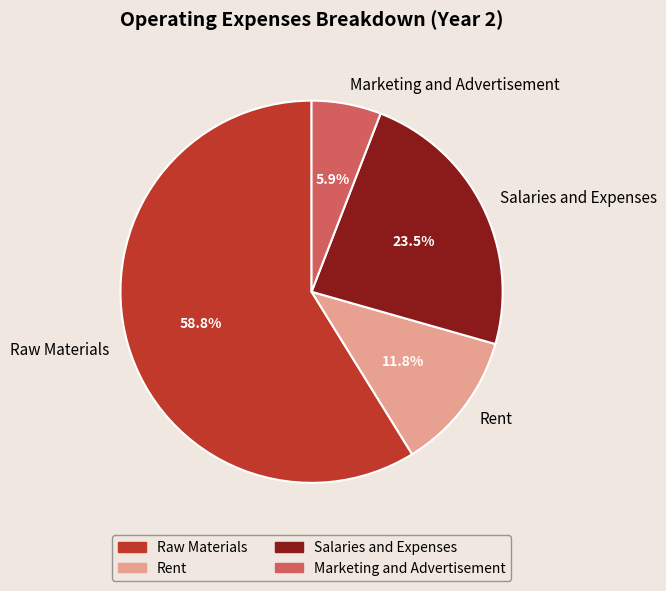

Rank the categories by value from lowest to highest.

Marketing and Advertisement, Rent, Salaries and Expenses, Raw Materials